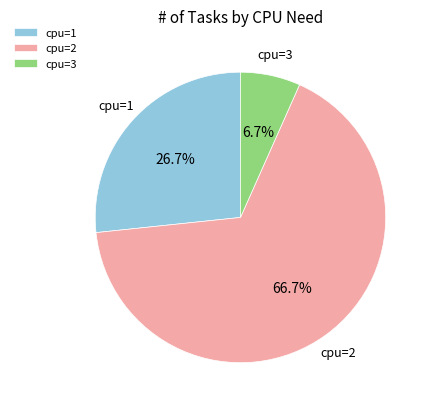

Which category has the biggest portion of the pie?

cpu=2